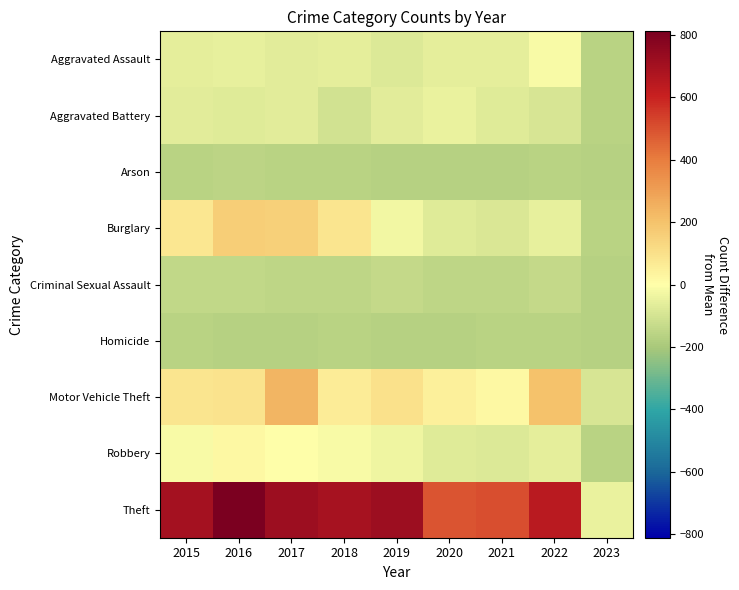

Count the number of data series in this chart.

9